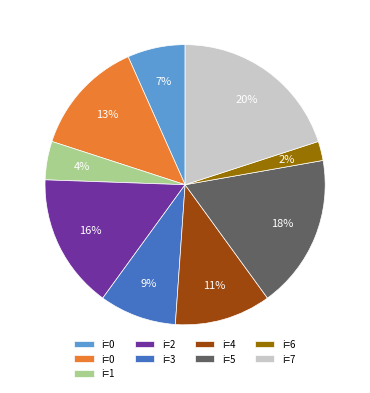

To the nearest percent, what is the difference between the largest and smallest slice percentages?

18%